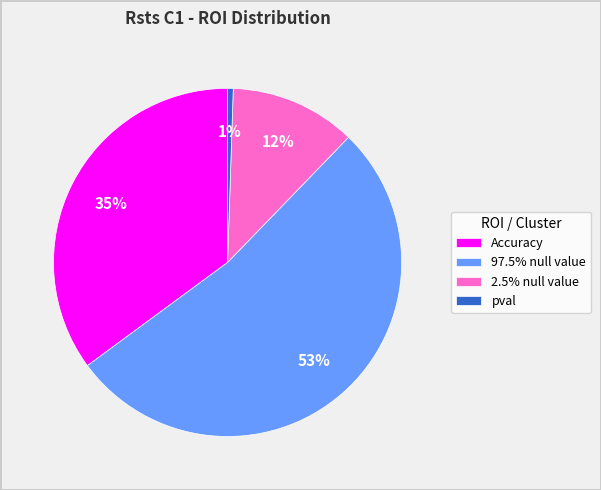

Count the number of slices in the pie.

4